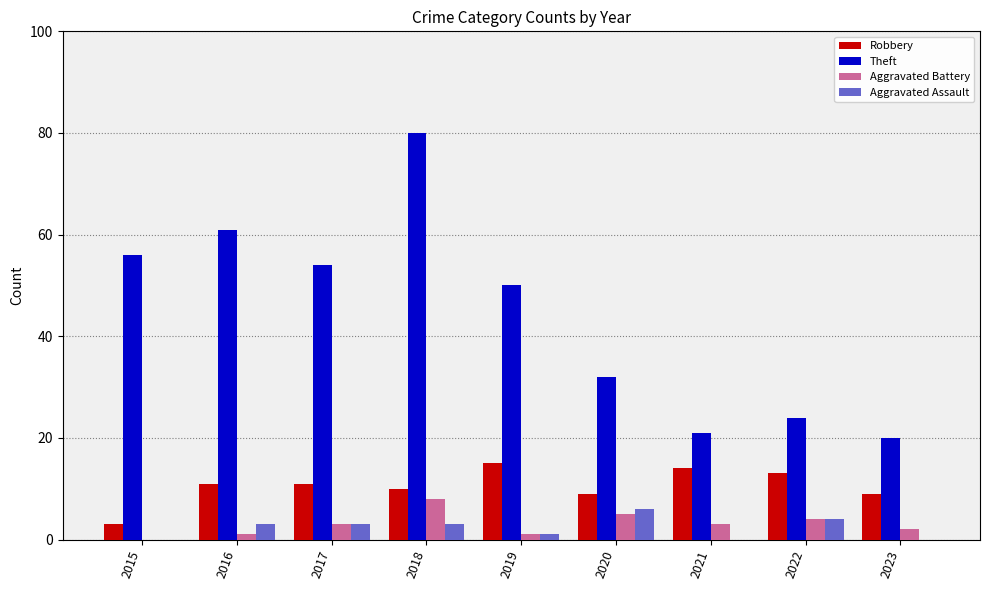

Read the Robbery value at 2018.

10